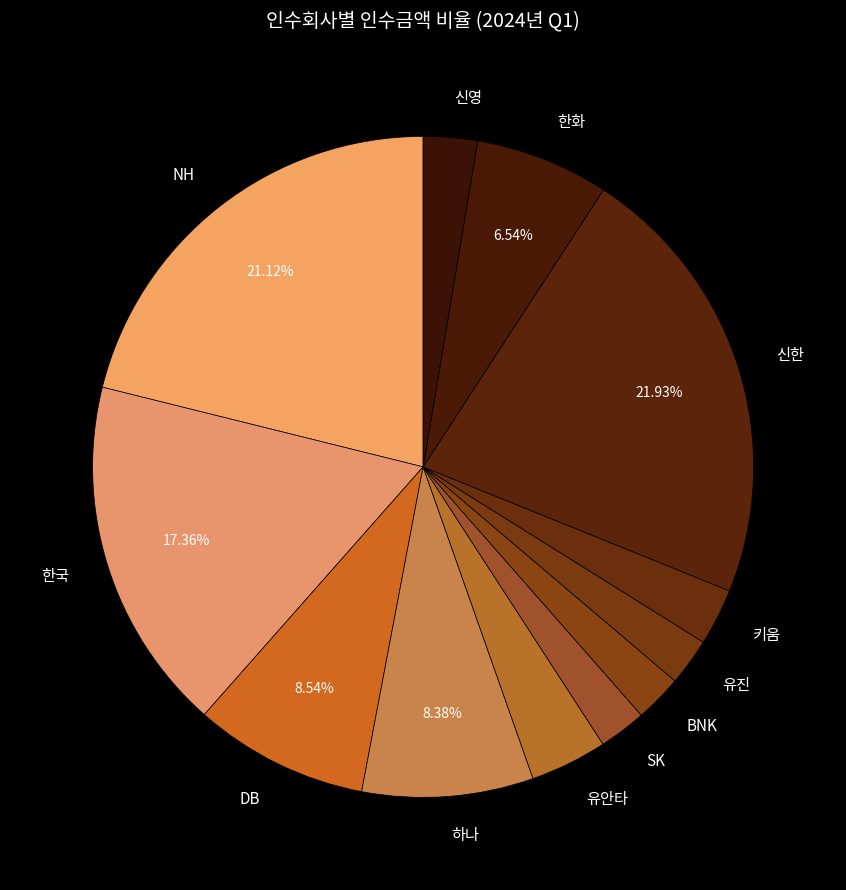

Is there a majority slice in this chart?

No